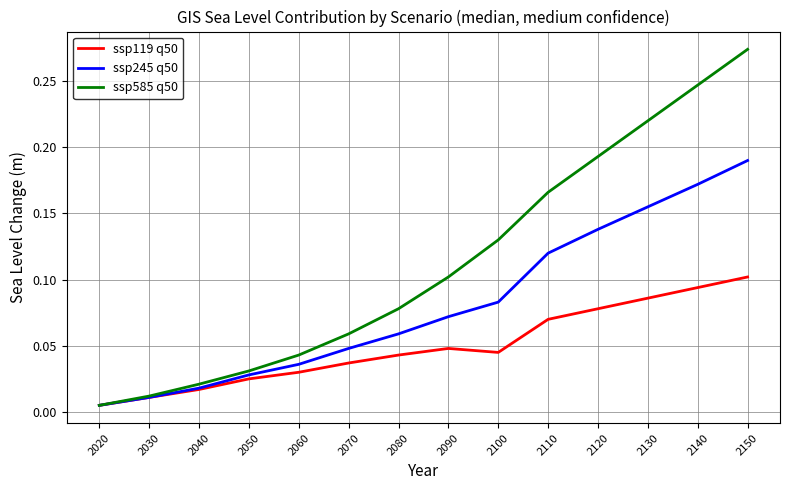

Which series changed the most between 2090 and 2140?

ssp585 q50